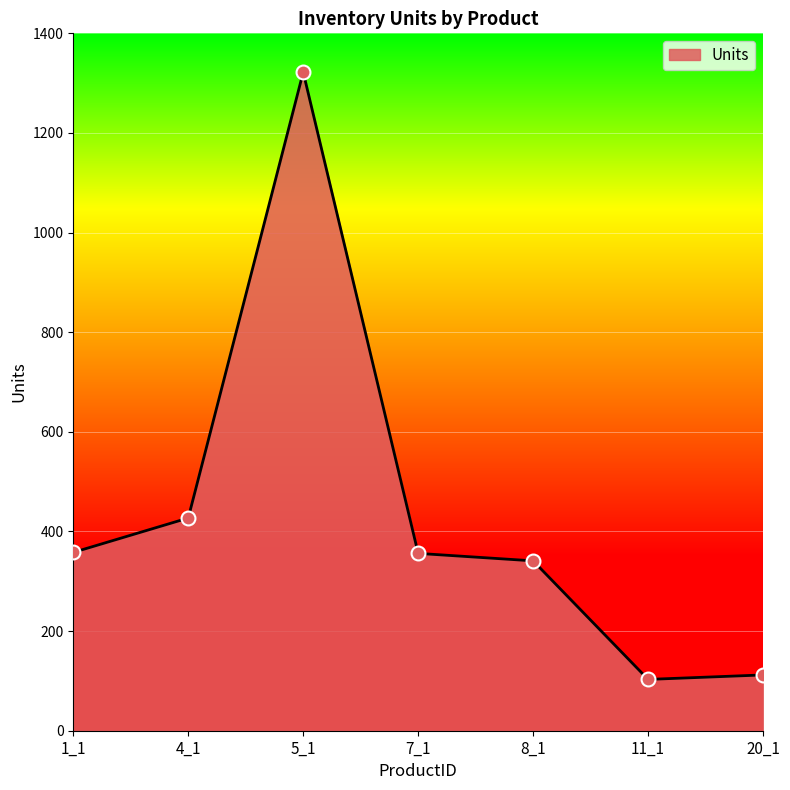

Approximately how many times larger is the value at 7_1 compared to 5_1?

0.3